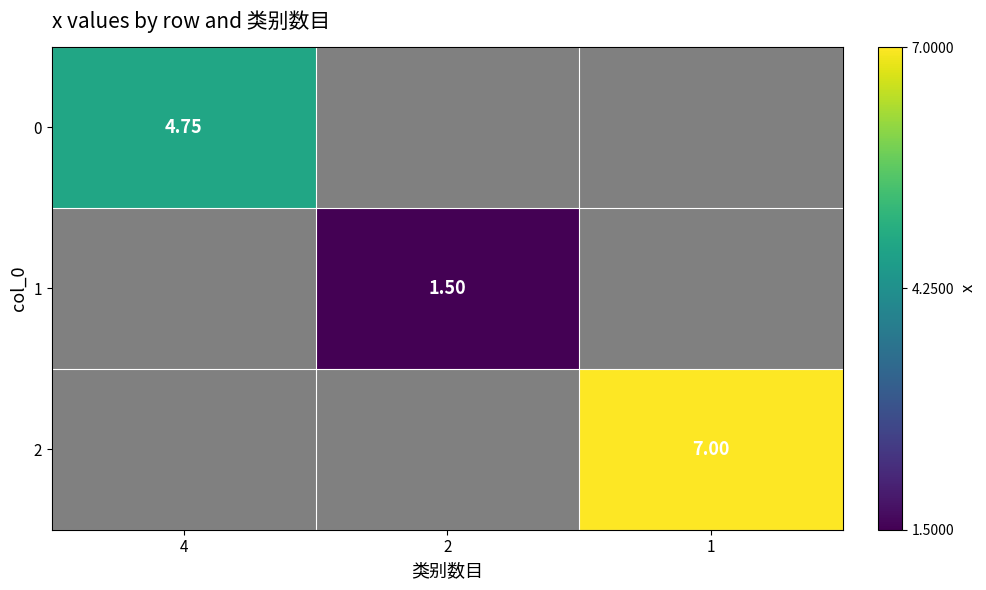

Is the value of 0 at 4 greater than the value of 2 at 1?

No